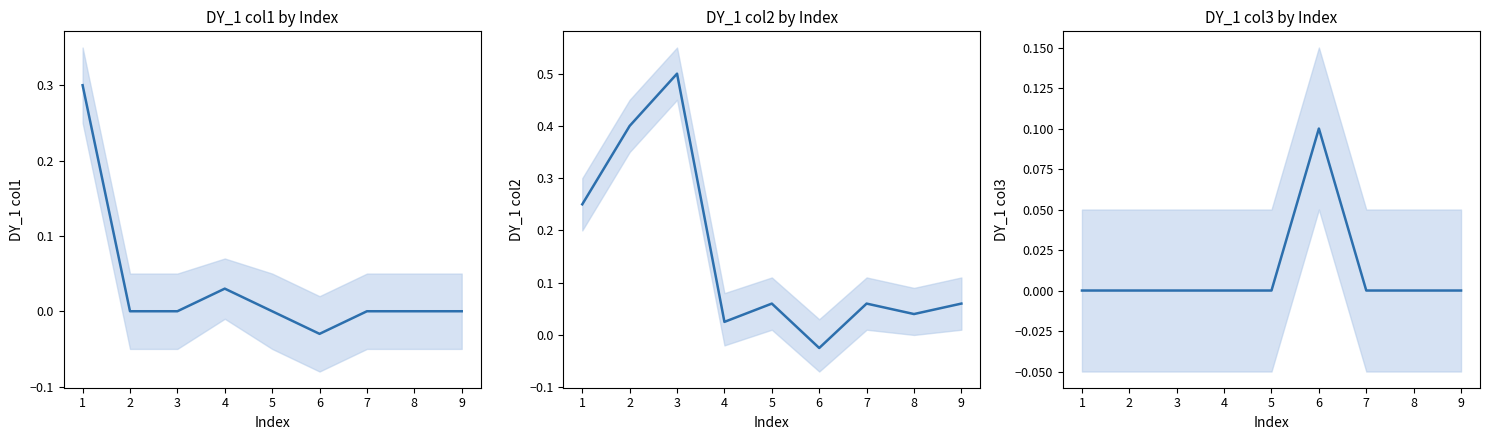

True or false: DY_1_col2 has a value of 0.3 at 3.

False